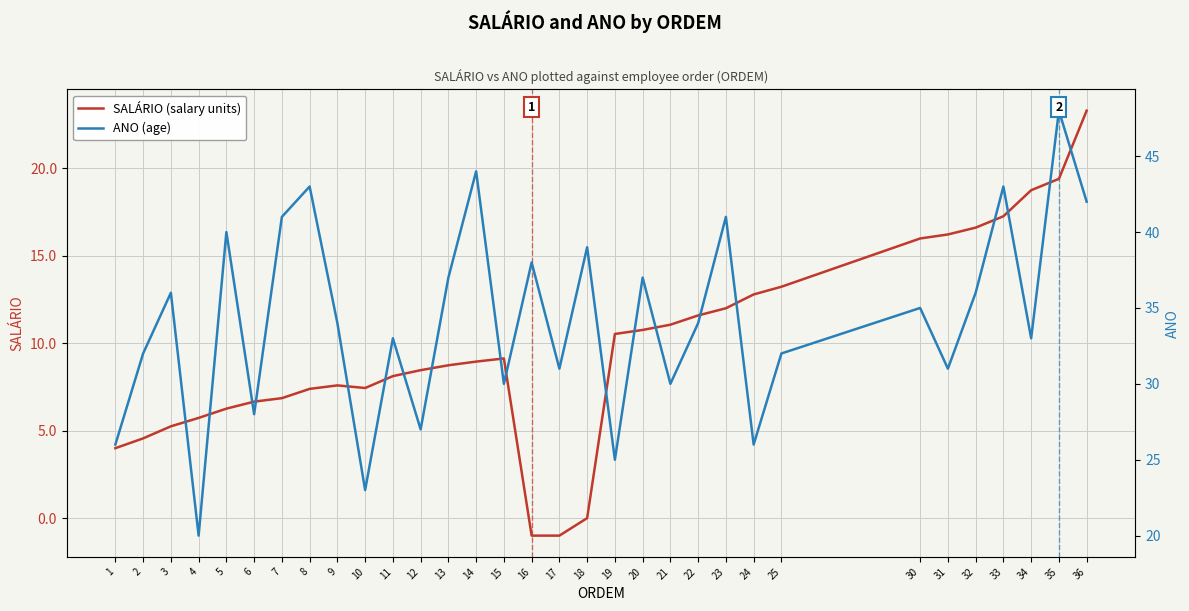

Is it true that SALÁRIO (salary units) equals 15.2 at 15?

False